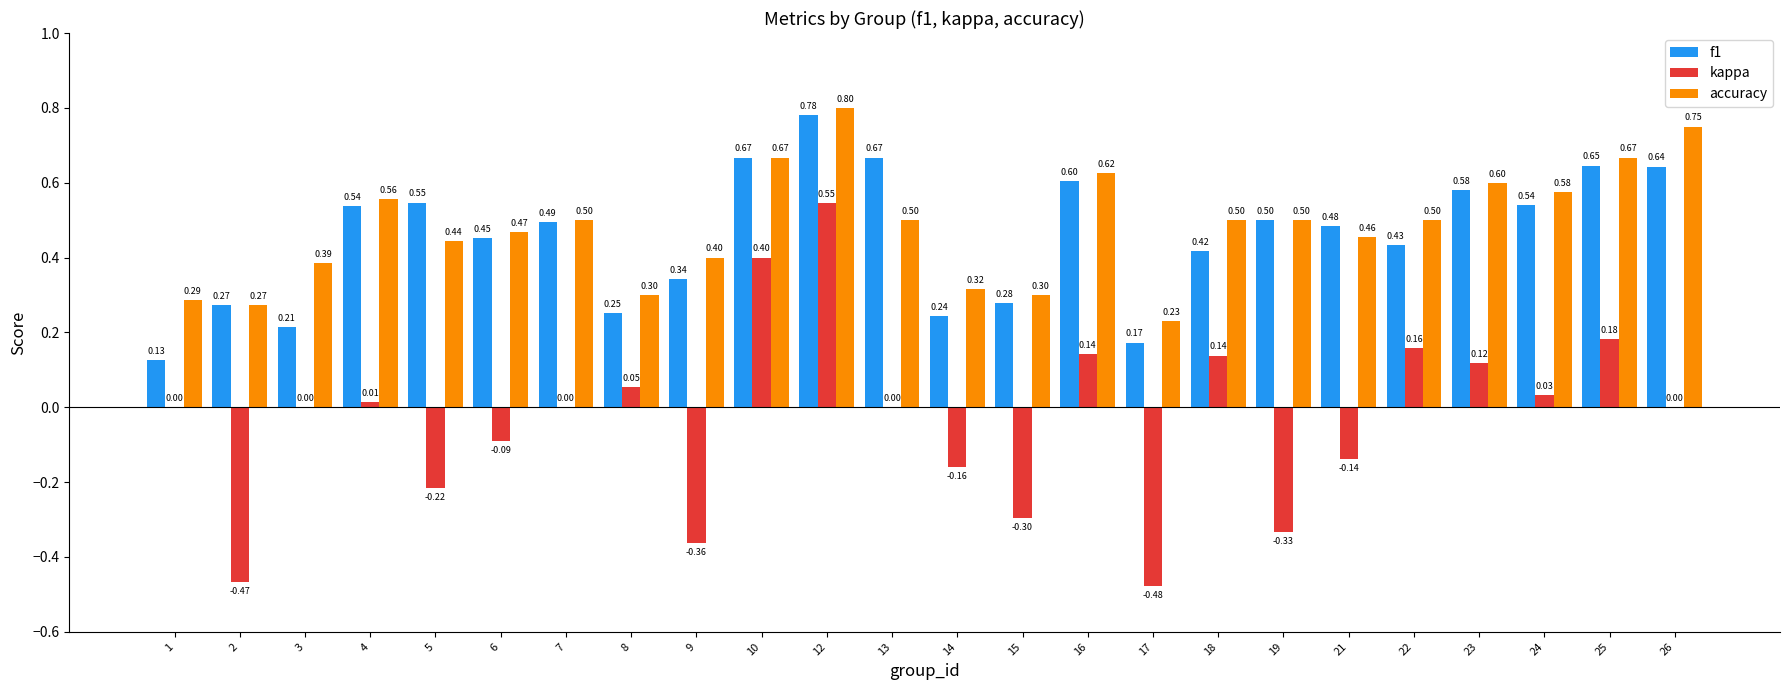

What is the average value of the f1 series?

0.5